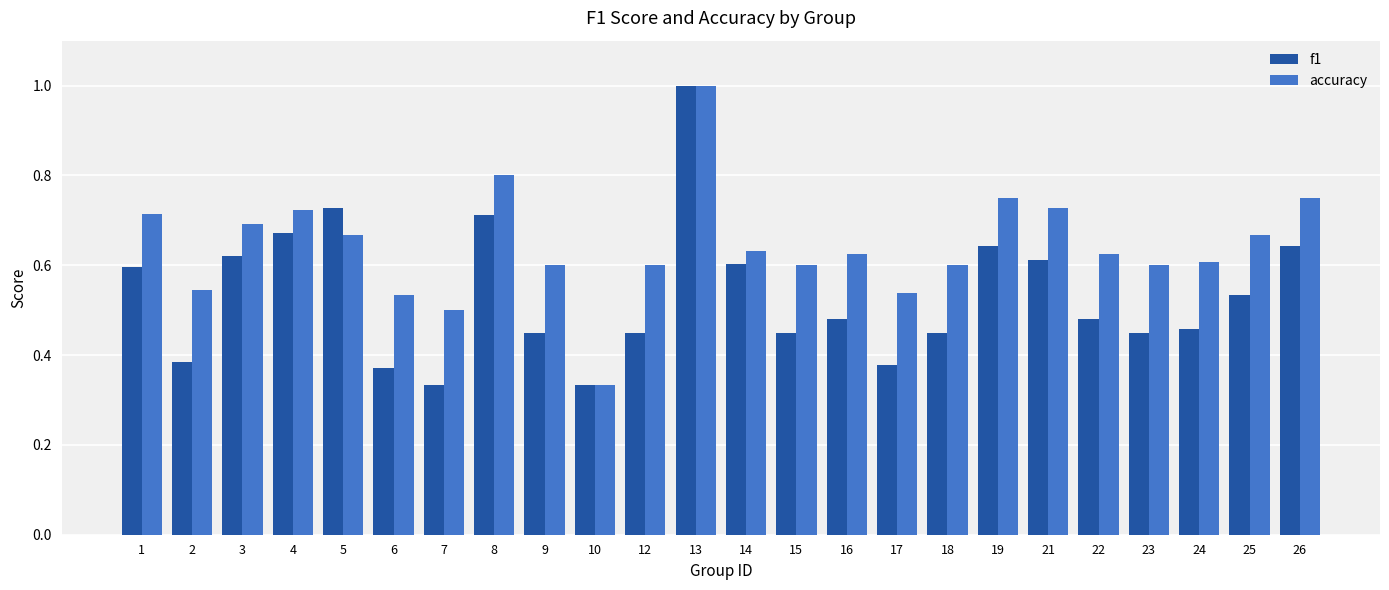

What is the total value across all series at 6?

0.9